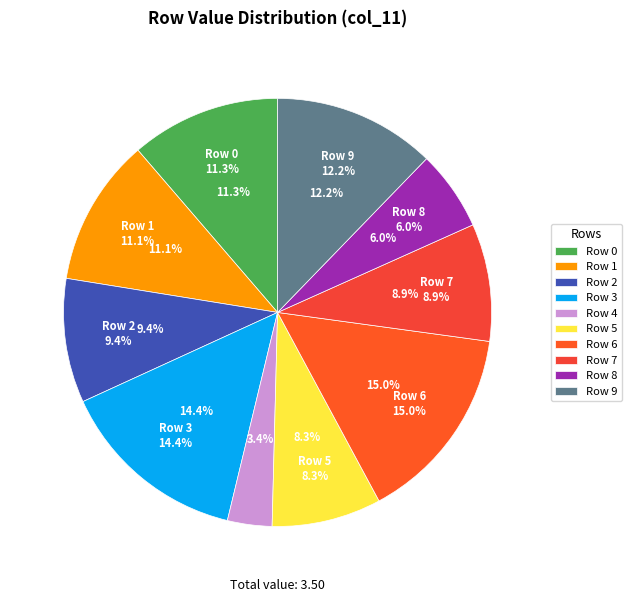

How many slices are in this pie chart?

10